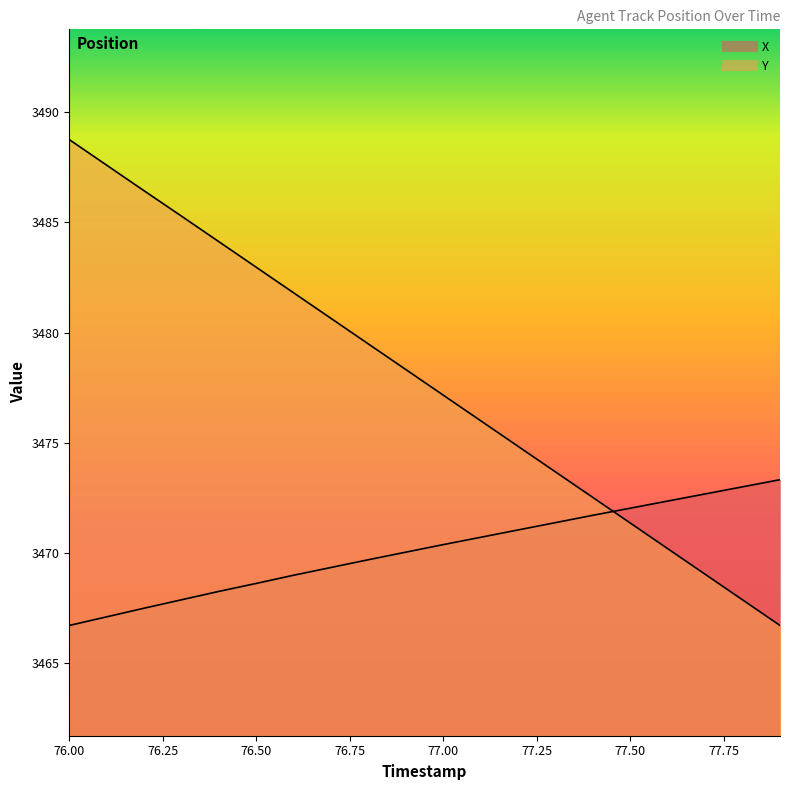

The value of Y at 77.2 is 2230.2. True or false?

False